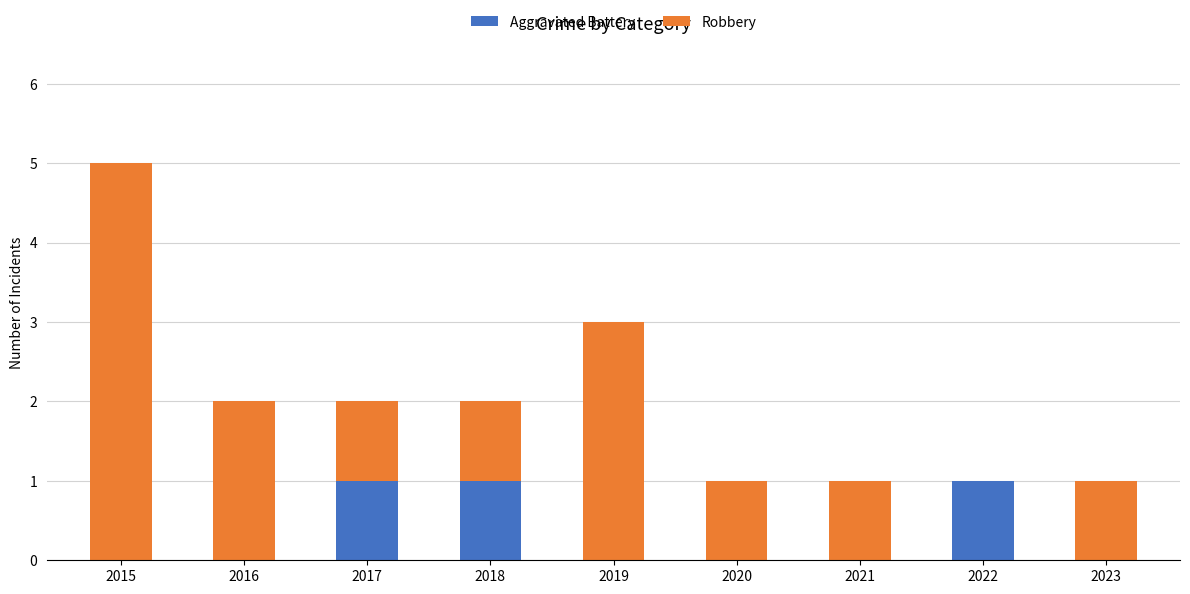

Reading left to right, transcribe the values for Aggravated Battery.

2015=0	2016=0	2017=1	2018=1	2019=0	2020=0	2021=0	2022=1	2023=0